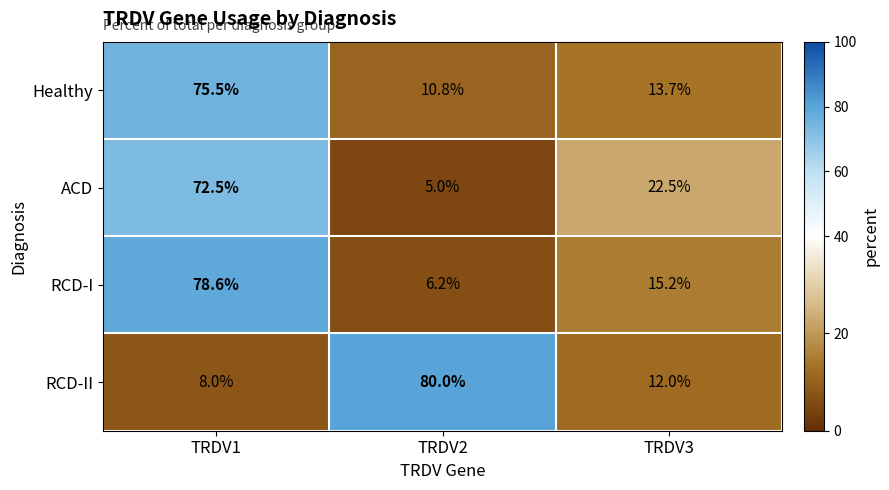

True or false: RCD-I has a value of 3.1 at TRDV2.

False